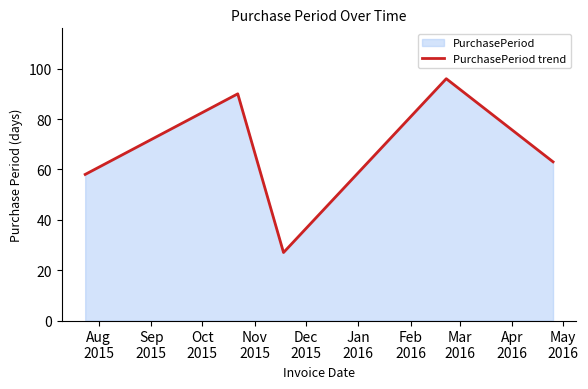

What is the sum of all values?

334